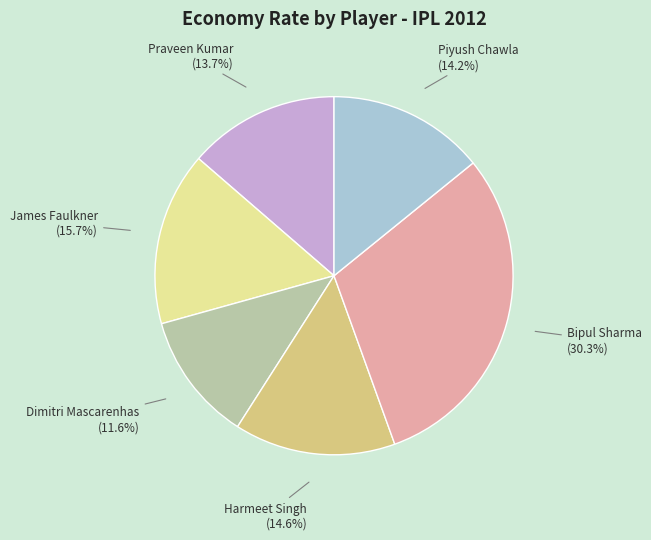

How many segments does this pie chart have?

6